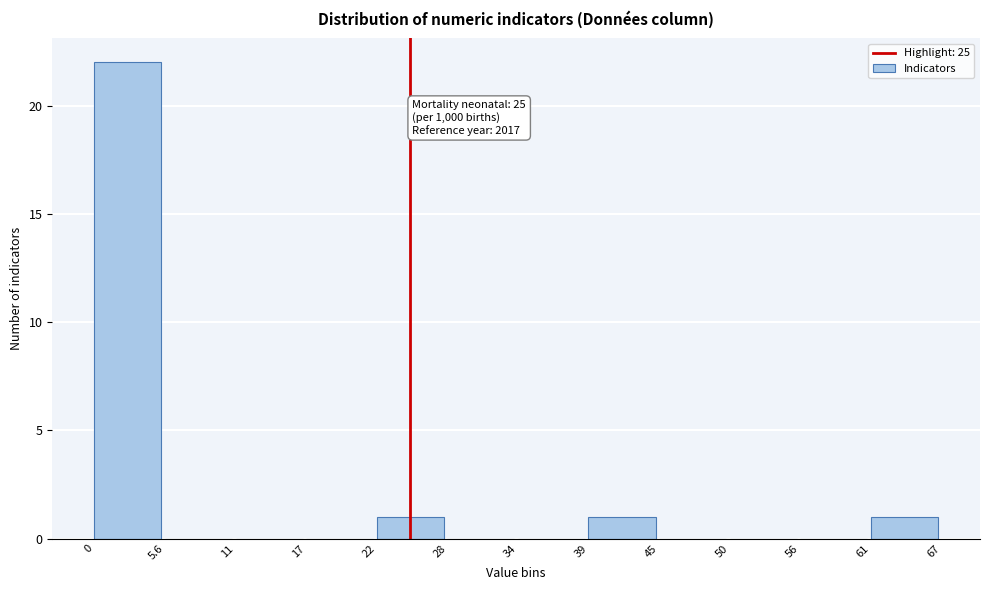

Over which range of the x-axis is the bar tallest?

0 to 5.6